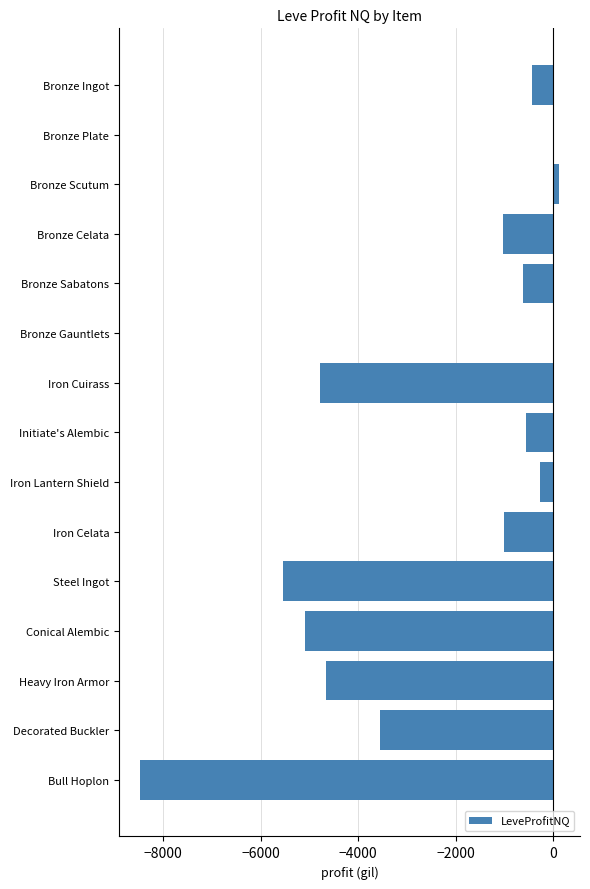

Is it true that the value at Decorated Buckler is -5909.0?

False